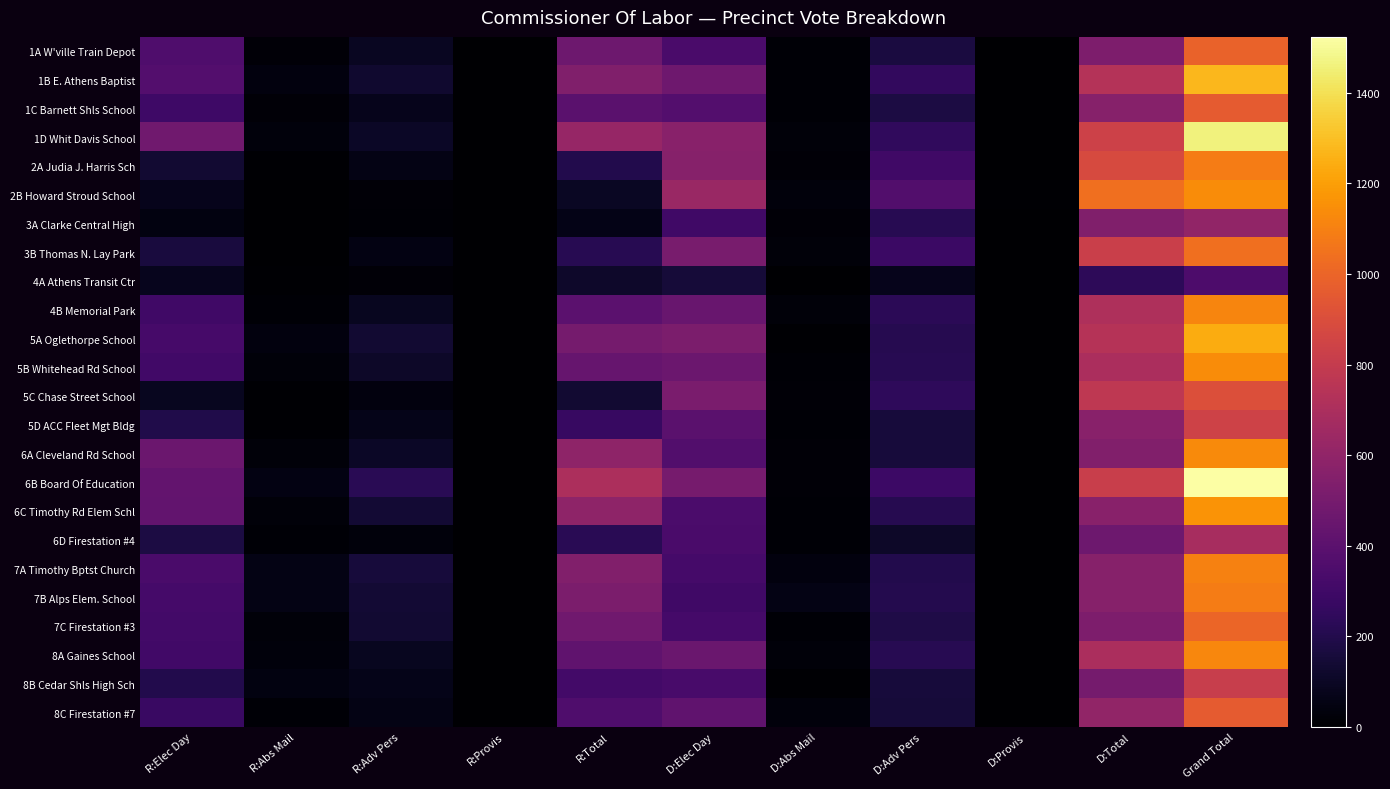

Which series has the largest total across all categories?

6B Board Of Education